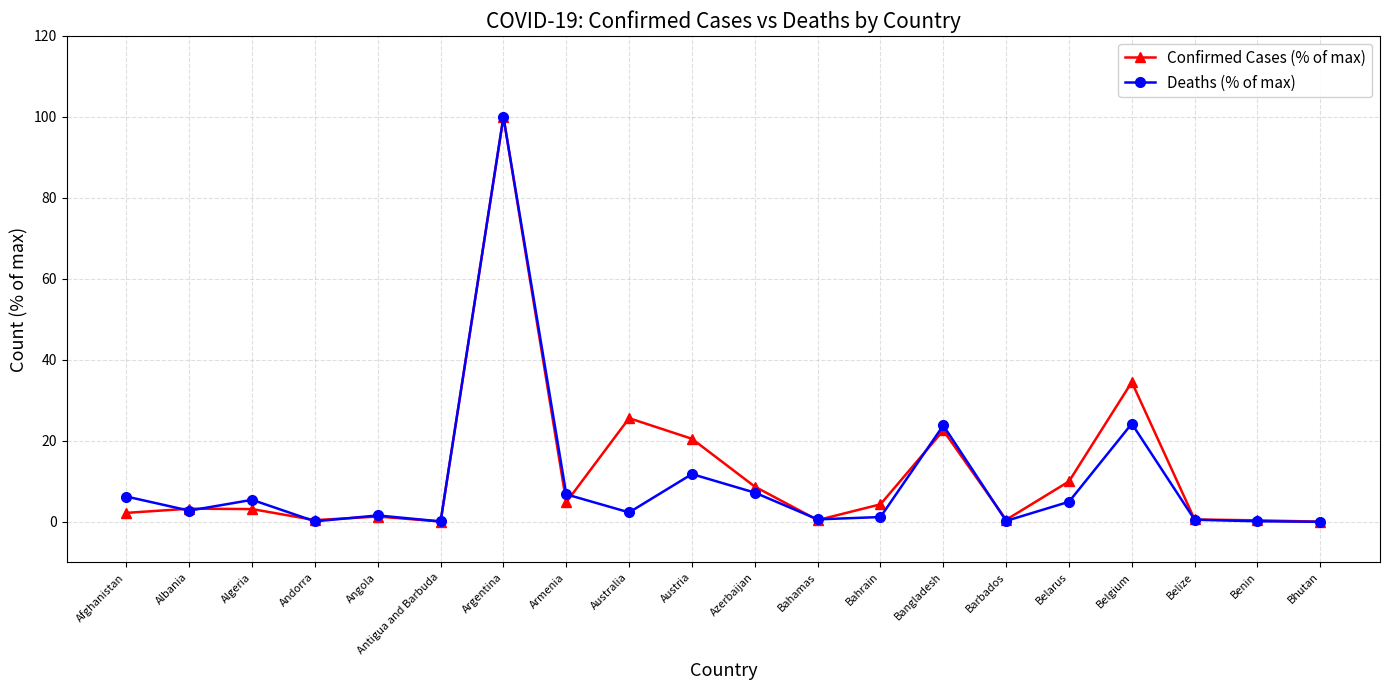

At which label does Deaths (% of max) first exceed 2?

Afghanistan